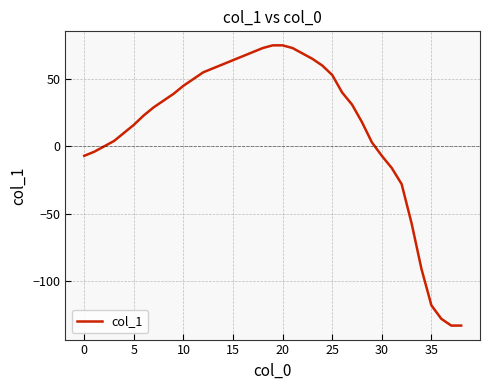

What is the smallest value displayed?

-133